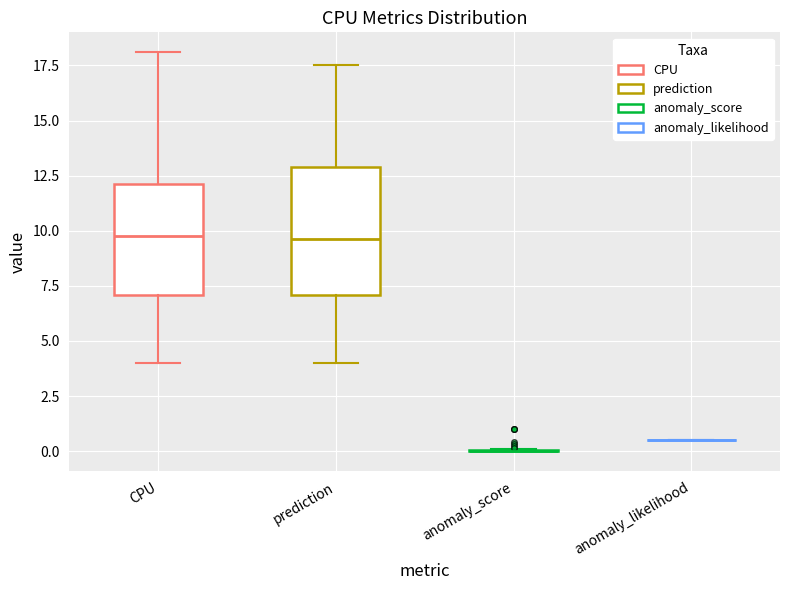

Reading left to right, read every box against the y-axis: the position of its median line, the range the box covers, and the ends of its whiskers. The values are not printed on the chart, so give them approximately, as read against the axis.

CPU: median 10.0, box 7.0 to 12.0, whiskers 4.0 to 18.0
prediction: median 9.5, box 7.0 to 13.0, whiskers 4.0 to 17.5
anomaly_score: box collapsed to a line at 0.0, whiskers 0.0 to 0.0
anomaly_likelihood: box collapsed to a line at 0.5, whiskers 0.5 to 0.5